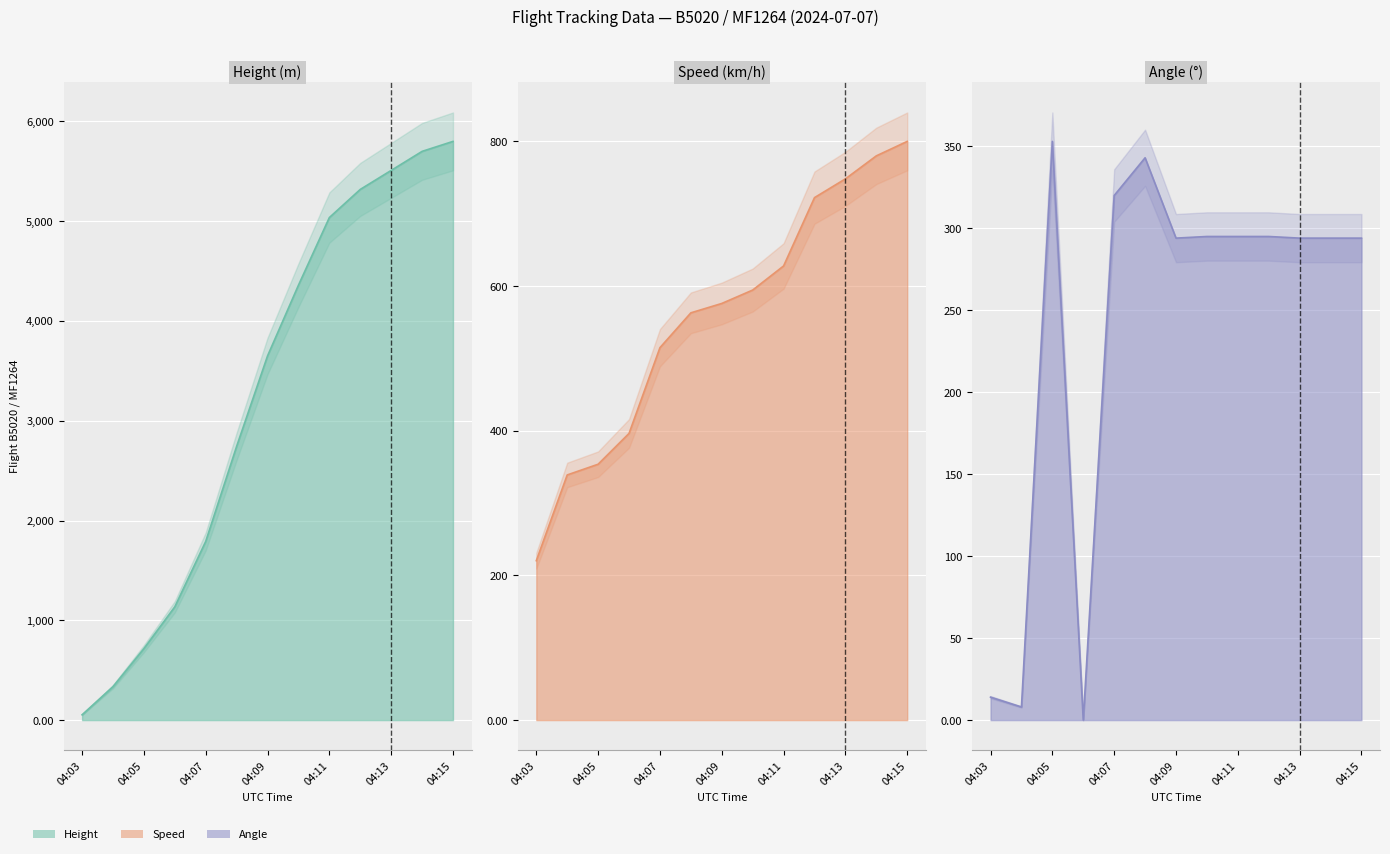

At 04:07, list the series in order from largest to smallest.

Height line, Speed line, Angle line